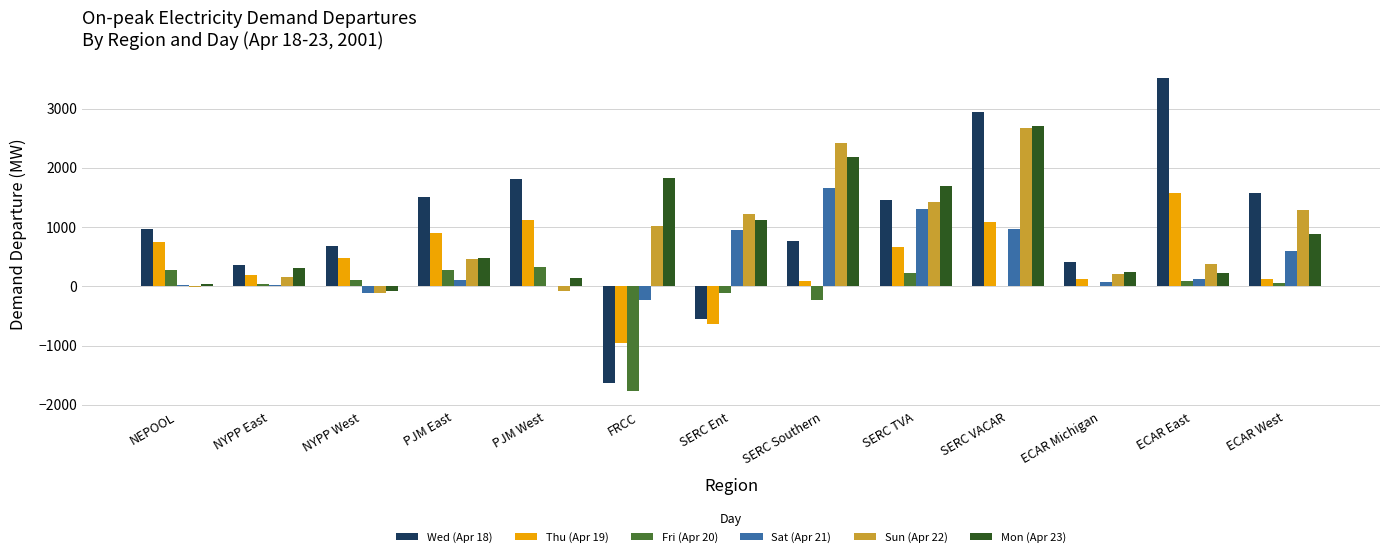

Between NYPP East and SERC Southern, which series saw the biggest shift?

Sun (Apr 22)